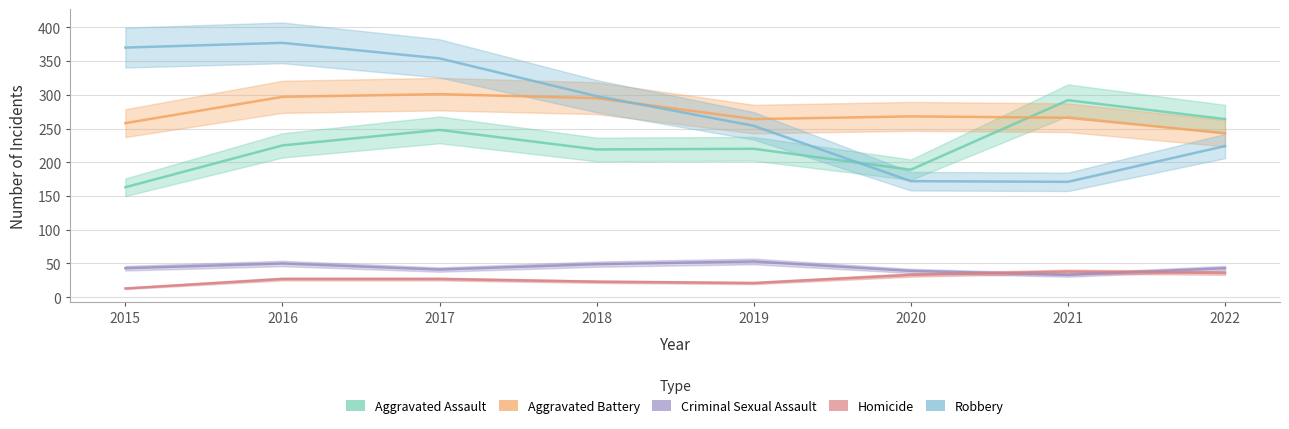

What is the difference between the second highest and second lowest values in the Criminal Sexual Assault series?

11